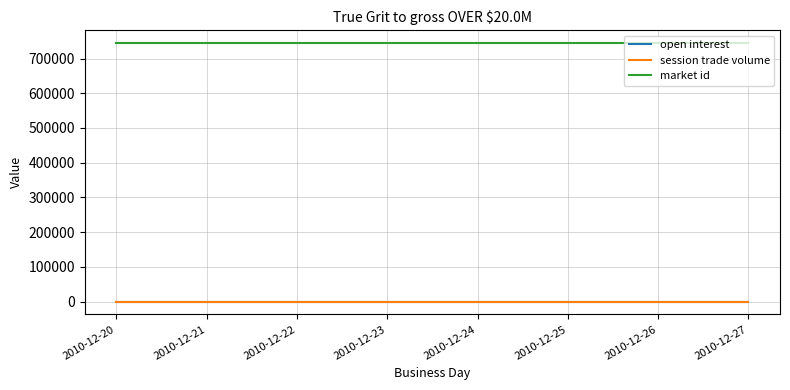

Is this an area chart (filled region under the line)?

No